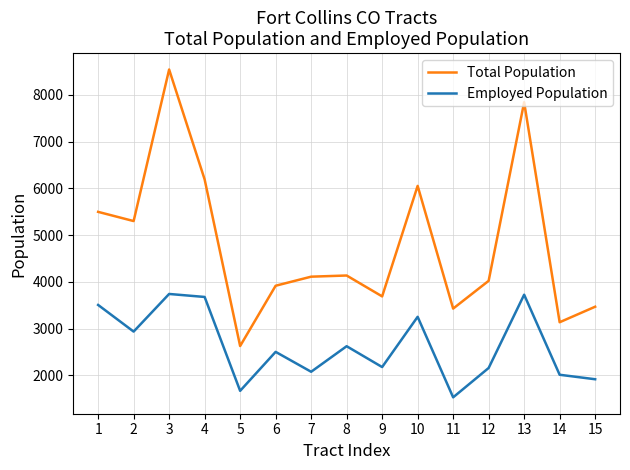

Is the value of Employed Population at 4 greater than the value of Total Population at 12?

No